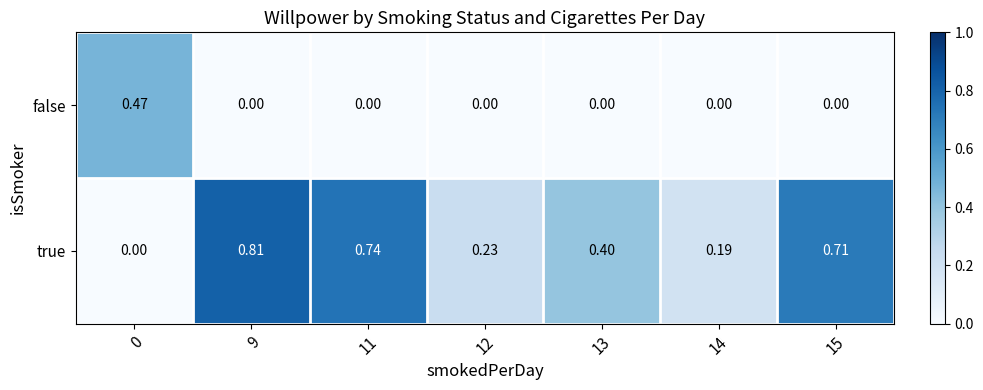

Which series changed the most between 9 and 13?

true